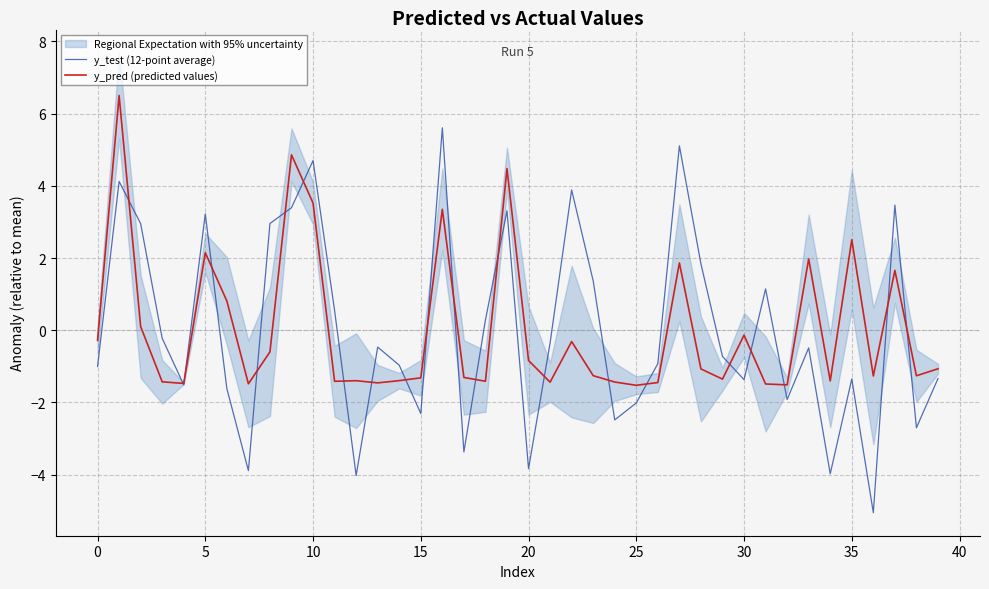

True or false: y_test (12-point average) has more than 0 interior local peaks.

True